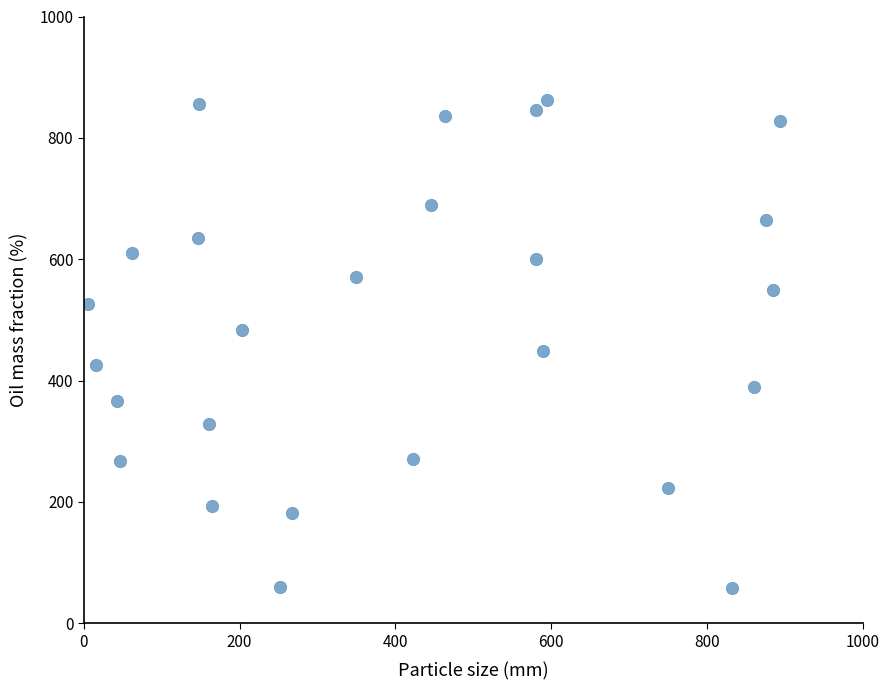

What is the range of Y values (max minus min)?

804